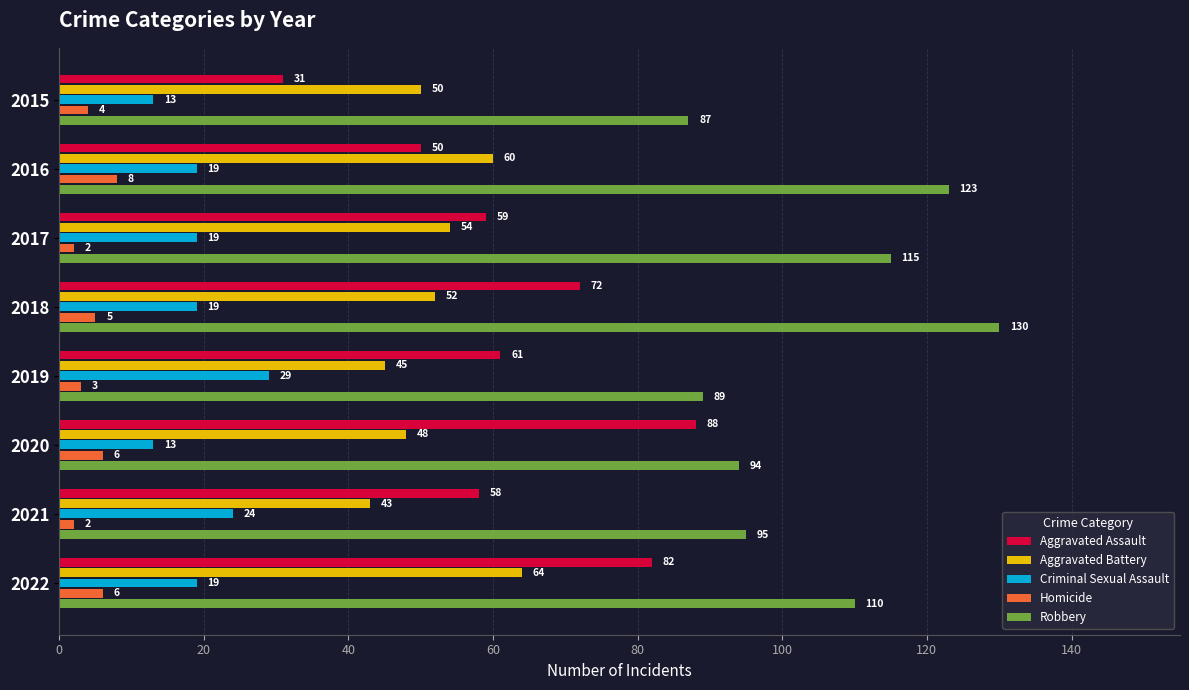

The value of Criminal Sexual Assault at 2017 is 11. True or false?

False